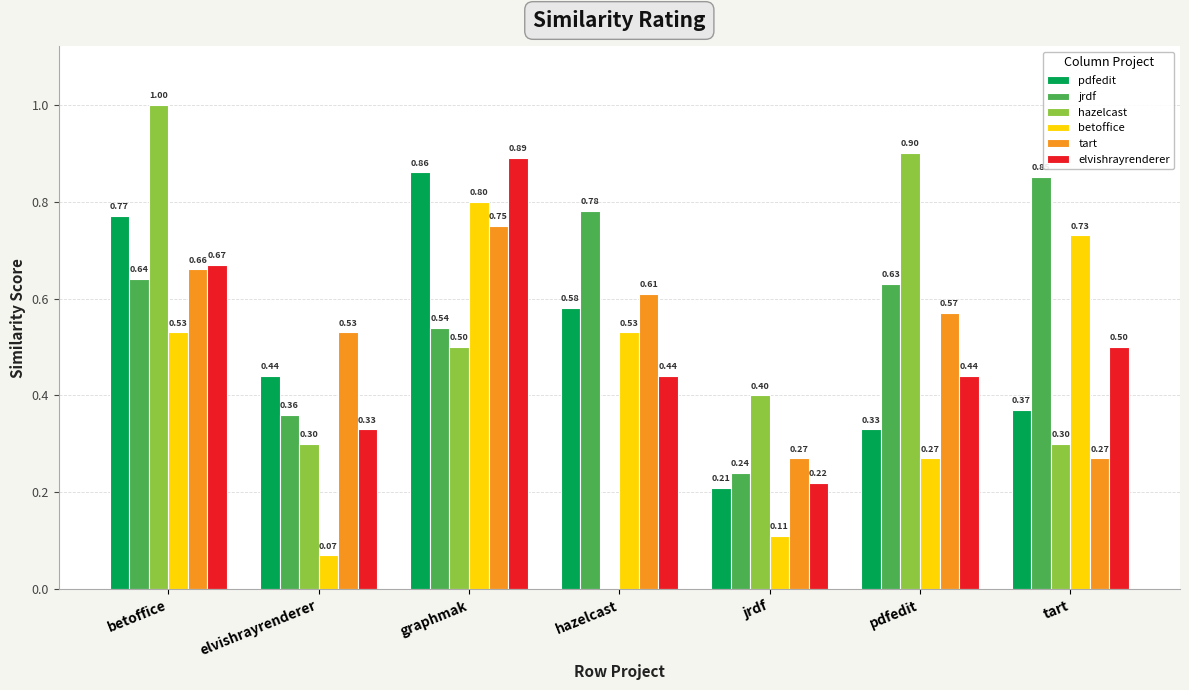

At which category is the sum across all series the highest?

graphmak